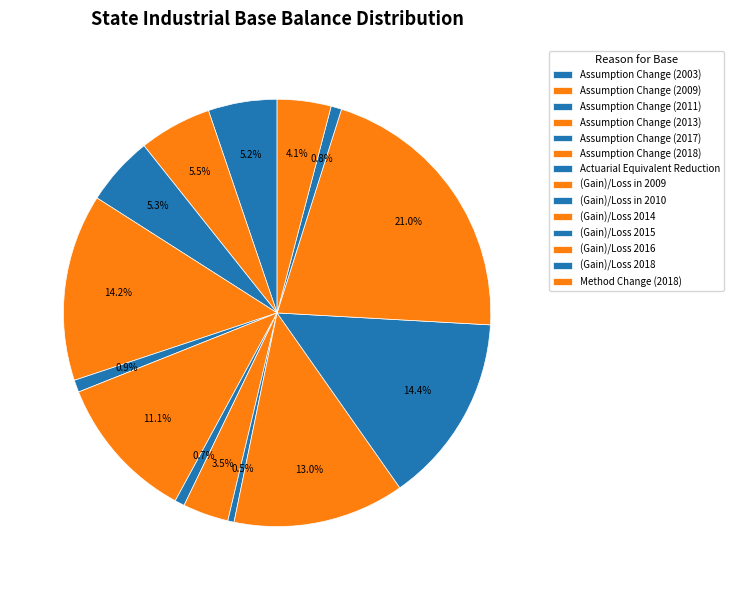

Is it true that Assumption Change (2003) is 1% of the pie?

False